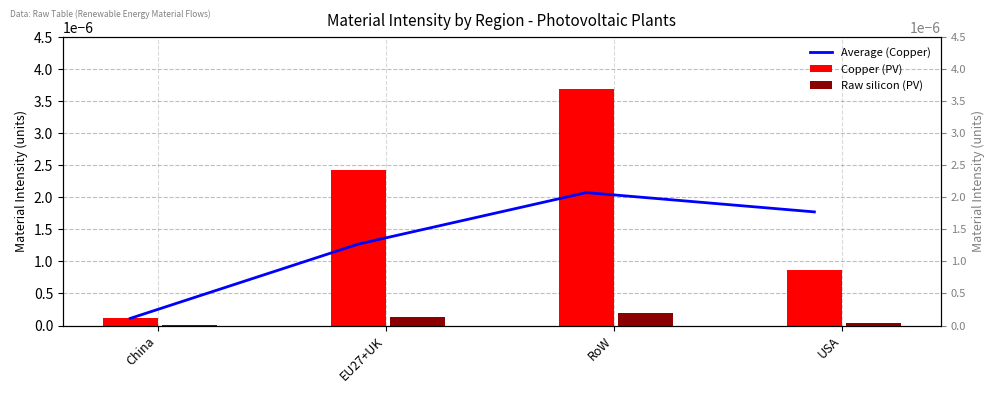

List the labels in order of Average (Copper) value, largest first.

RoW, USA, EU27+UK, China